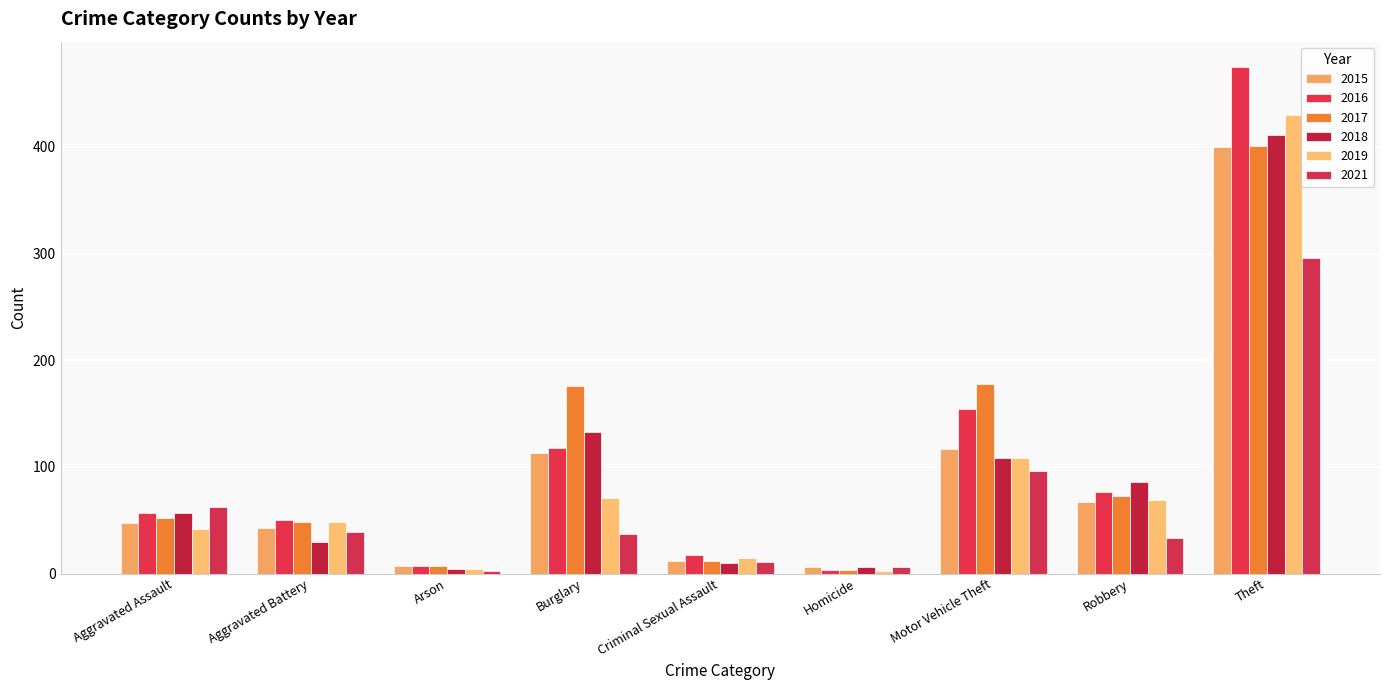

How many values in the 2015 series are below 47?

4